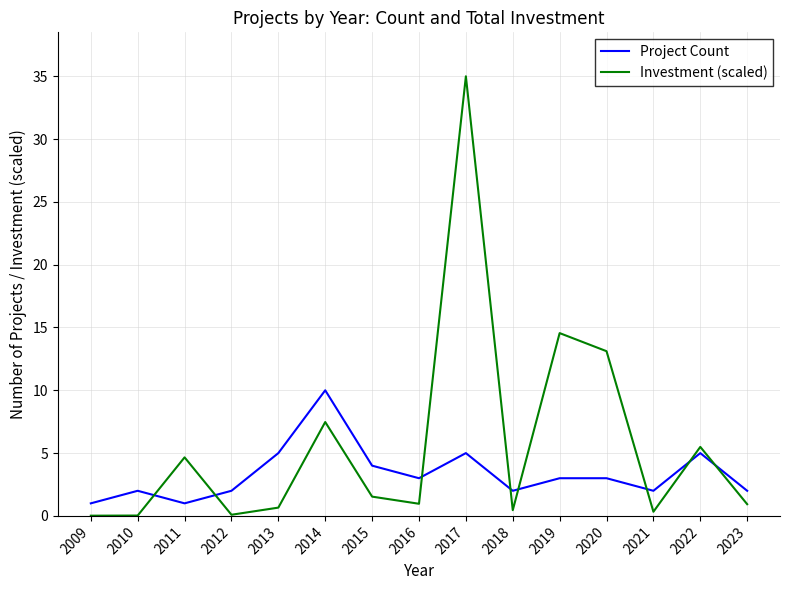

What is the average value of the Investment (scaled) series?

5.7